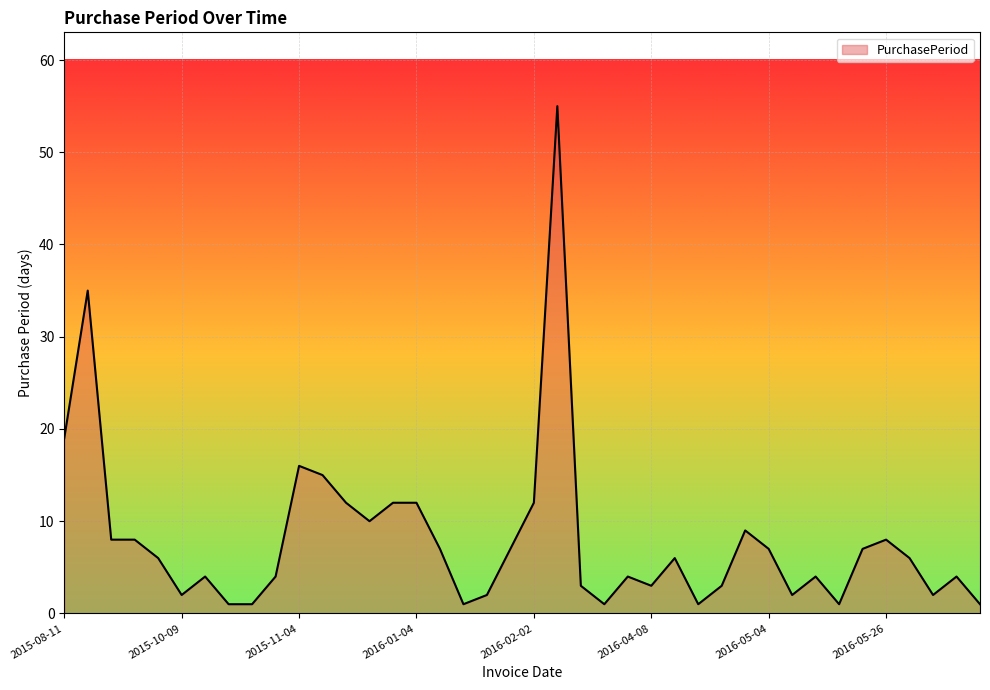

How many distinct data groups are displayed?

1